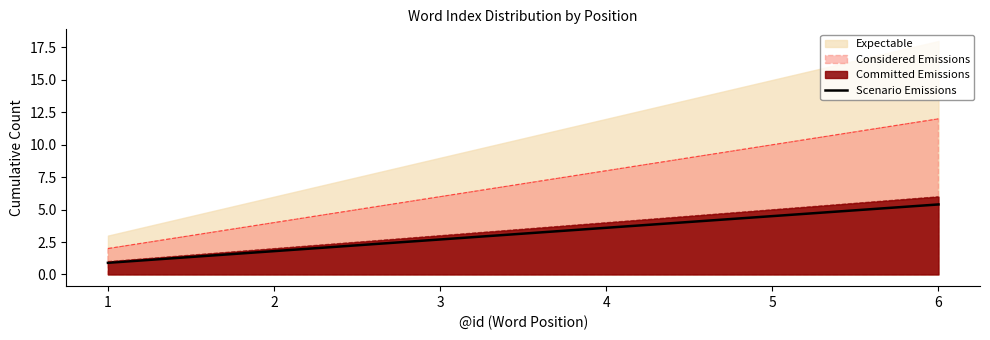

Reading left to right, extract all data points from this chart.

0.9	1.8	2.7	3.6	4.5	5.4